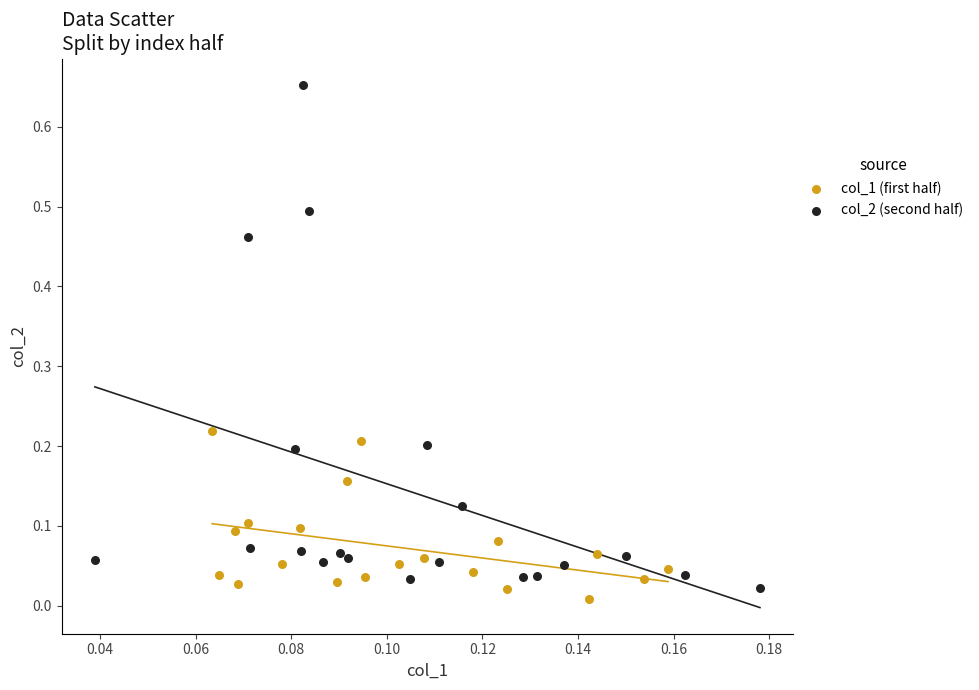

Which series has the widest spread of Y values?

col_2 (second half)